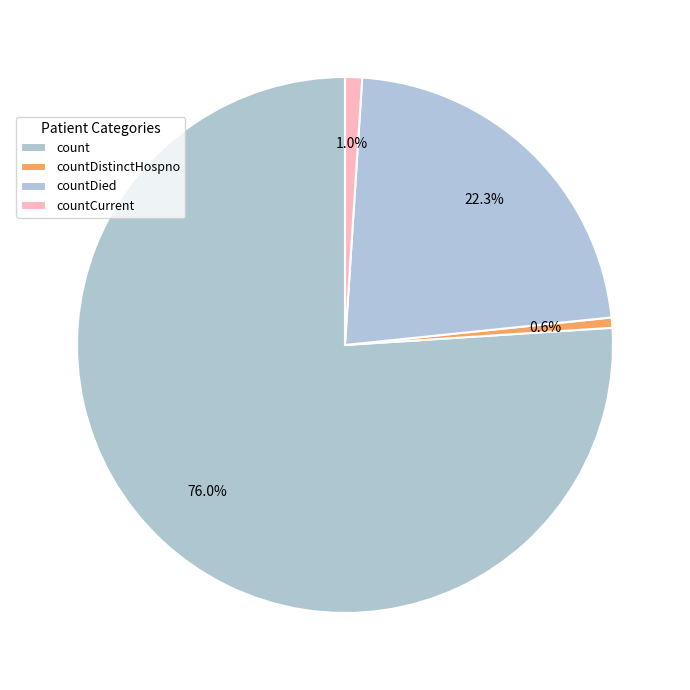

How many slices are in this pie chart?

4